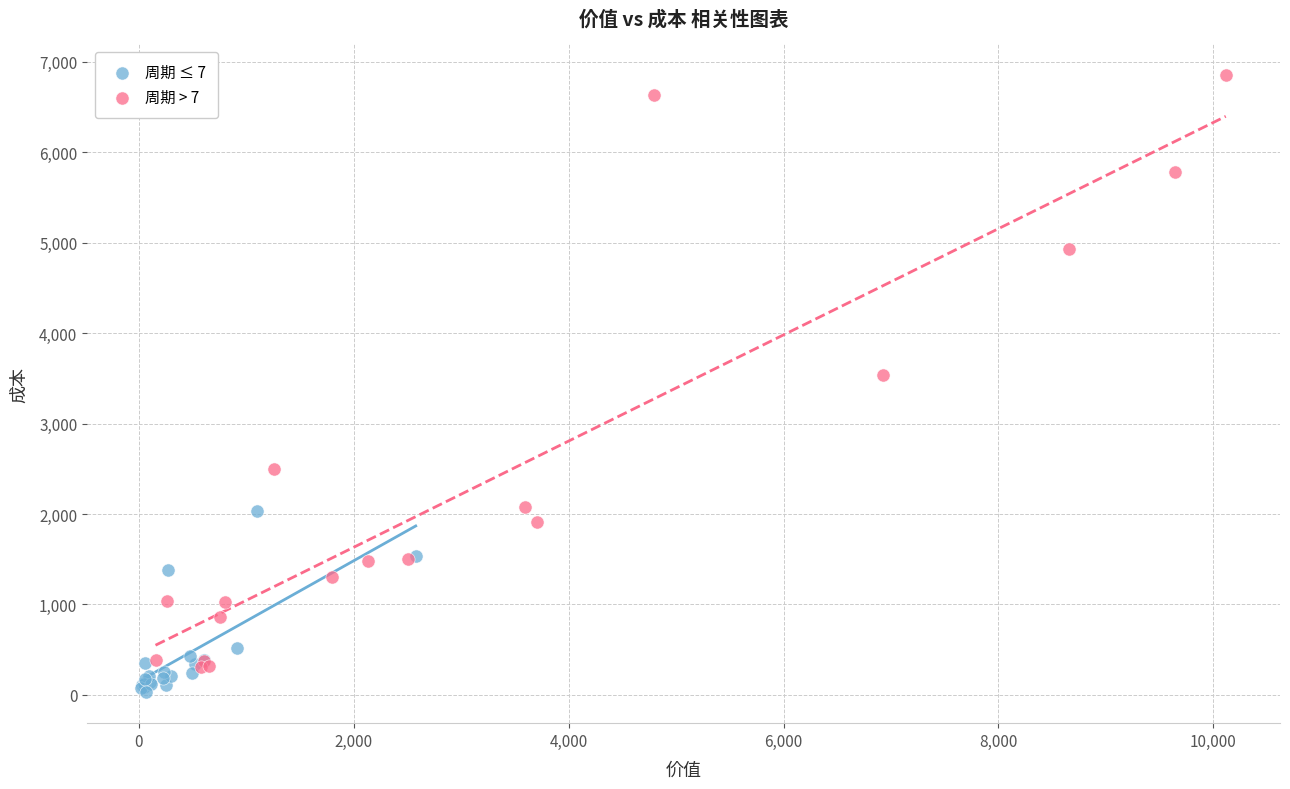

Which series contains the lowest Y value?

周期 ≤ 7